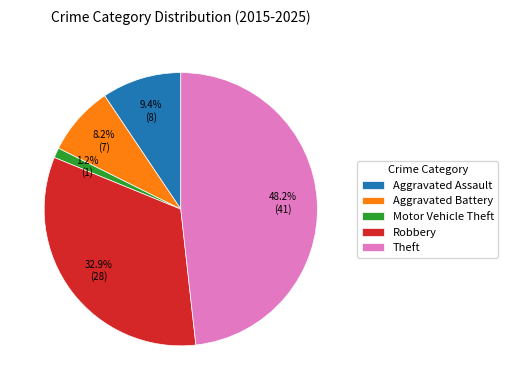

To the nearest percent, what is the difference between the Motor Vehicle Theft and Aggravated Battery slice percentages?

7%